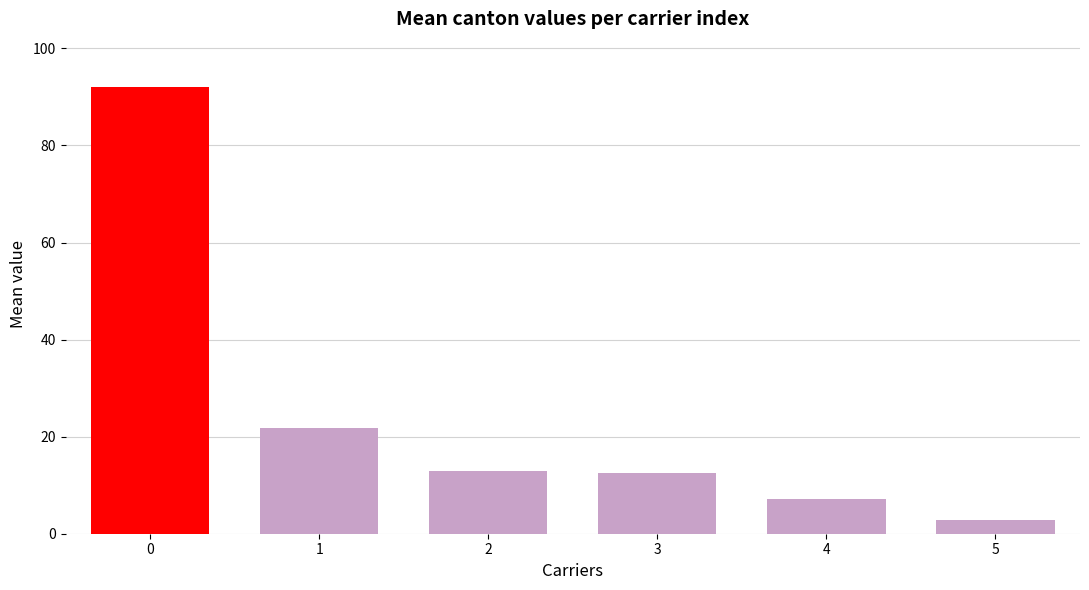

Are the bars horizontal?

No